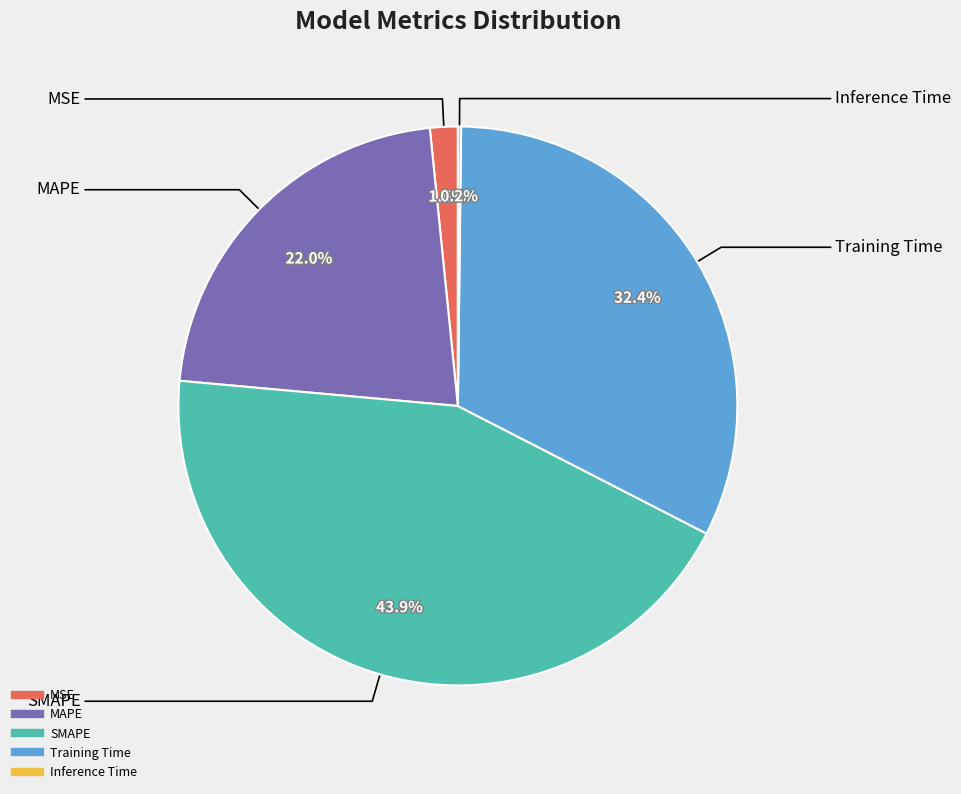

True or false: MAPE accounts for 22% of the total.

True